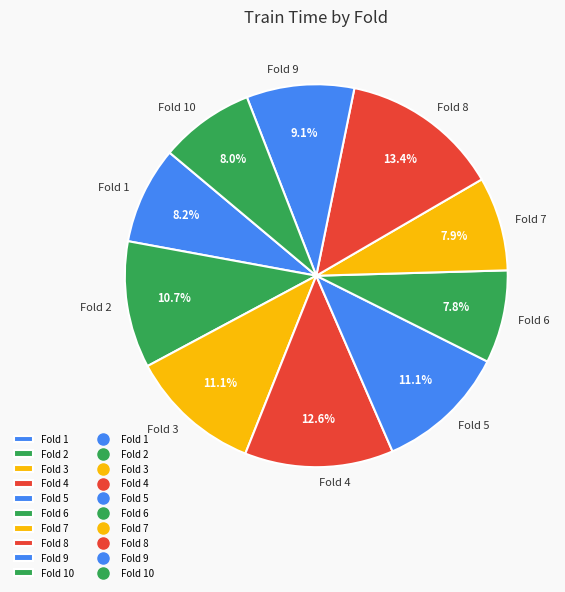

What is the total percentage of Fold 5 and Fold 2?

21.8%